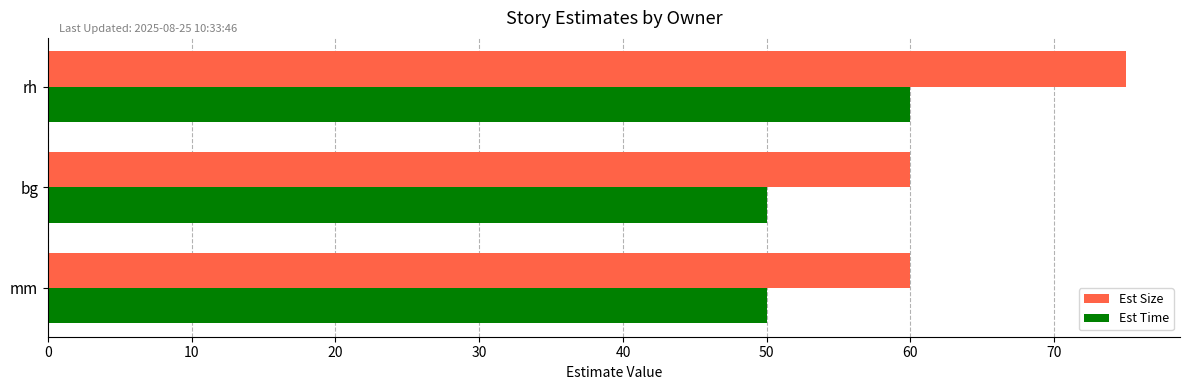

Between bg and rh, which series saw the biggest shift?

Est Size